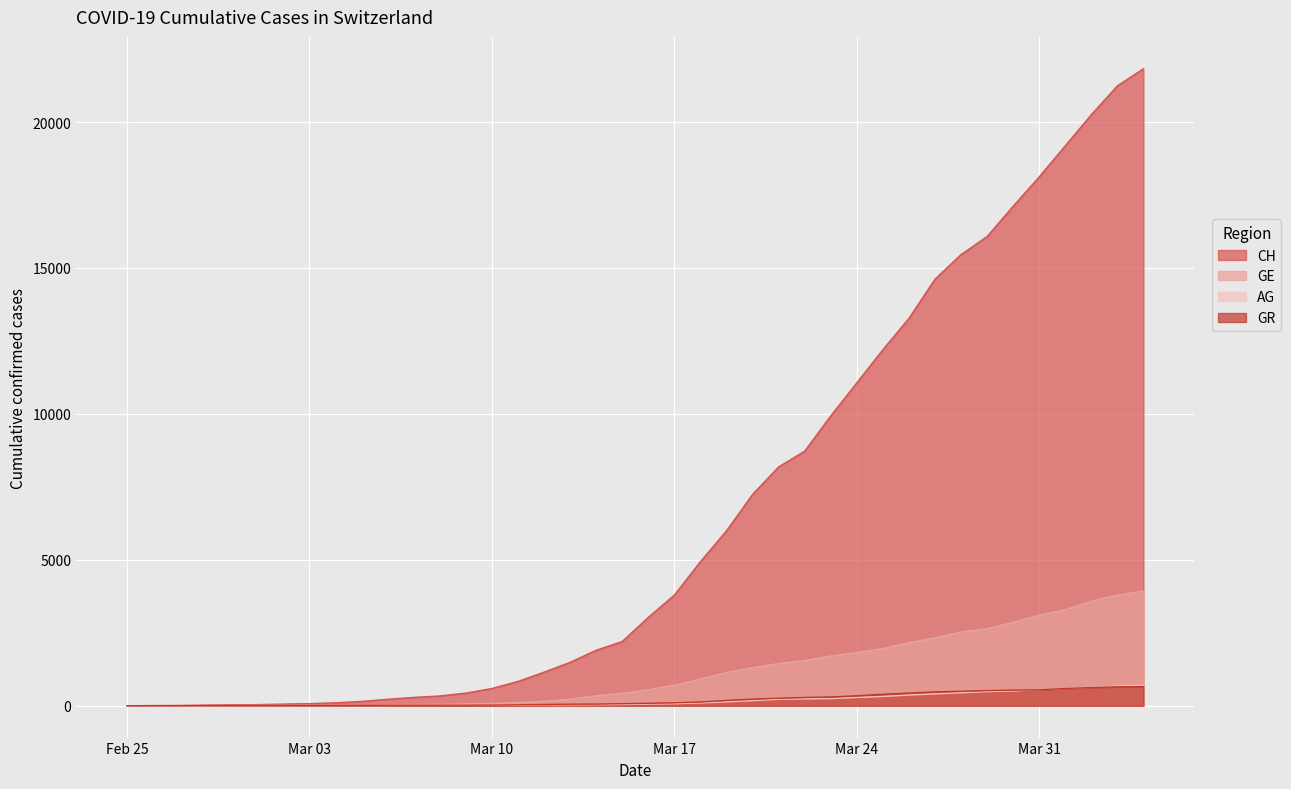

Is it true that AG equals 223 at 2020-03-21?

True